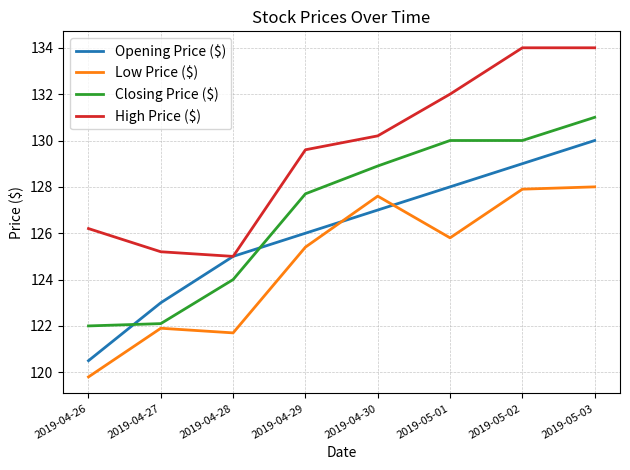

Reading left to right, what are all the values shown in this chart?

Opening Price ($): 2019-04-26=120.5	2019-04-27=123.0	2019-04-28=125.0	2019-04-29=126.0	2019-04-30=127.0	2019-05-01=128.0	2019-05-02=129.0	2019-05-03=130.0
Low Price ($): 2019-04-26=119.8	2019-04-27=121.9	2019-04-28=121.7	2019-04-29=125.4	2019-04-30=127.6	2019-05-01=125.8	2019-05-02=127.9	2019-05-03=128.0
Closing Price ($): 2019-04-26=122.0	2019-04-27=122.1	2019-04-28=124.0	2019-04-29=127.7	2019-04-30=128.9	2019-05-01=130.0	2019-05-02=130.0	2019-05-03=131.0
High Price ($): 2019-04-26=126.2	2019-04-27=125.2	2019-04-28=125.0	2019-04-29=129.6	2019-04-30=130.2	2019-05-01=132.0	2019-05-02=134.0	2019-05-03=134.0